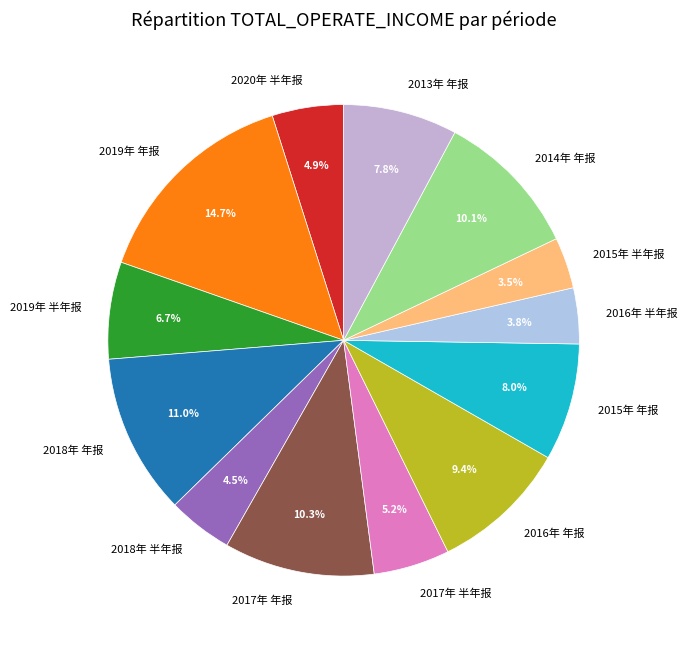

Does 2017年 年报 account for over 50% of the chart?

No